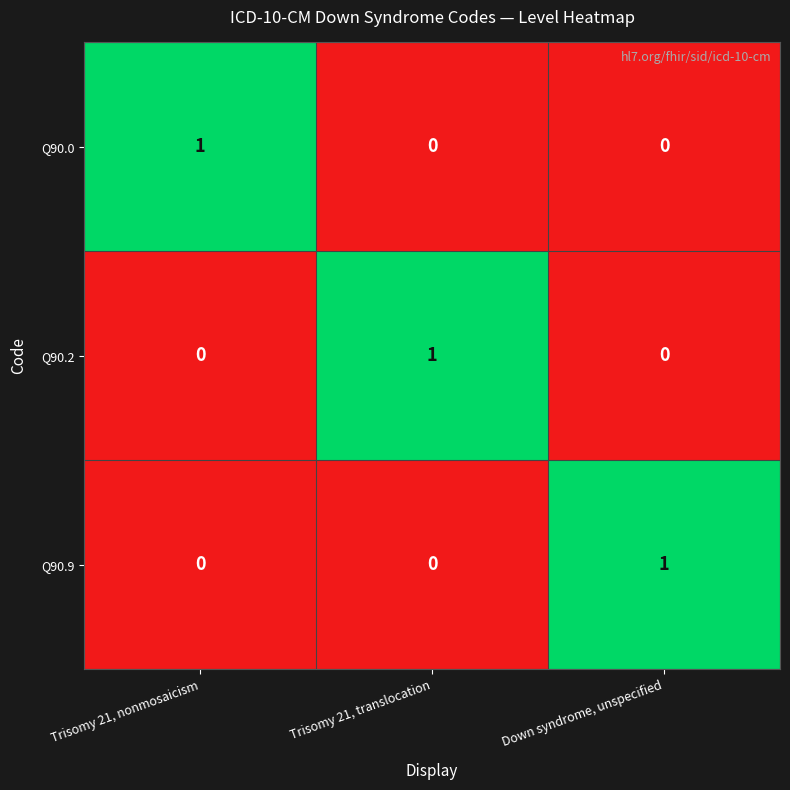

True or false: Q90.9 has a value of 0 at Down syndrome, unspecified.

False